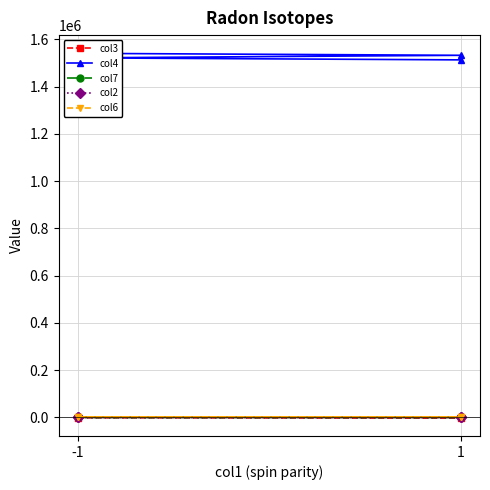

Is it true that col4 equals 1013026.1 at 3?

False